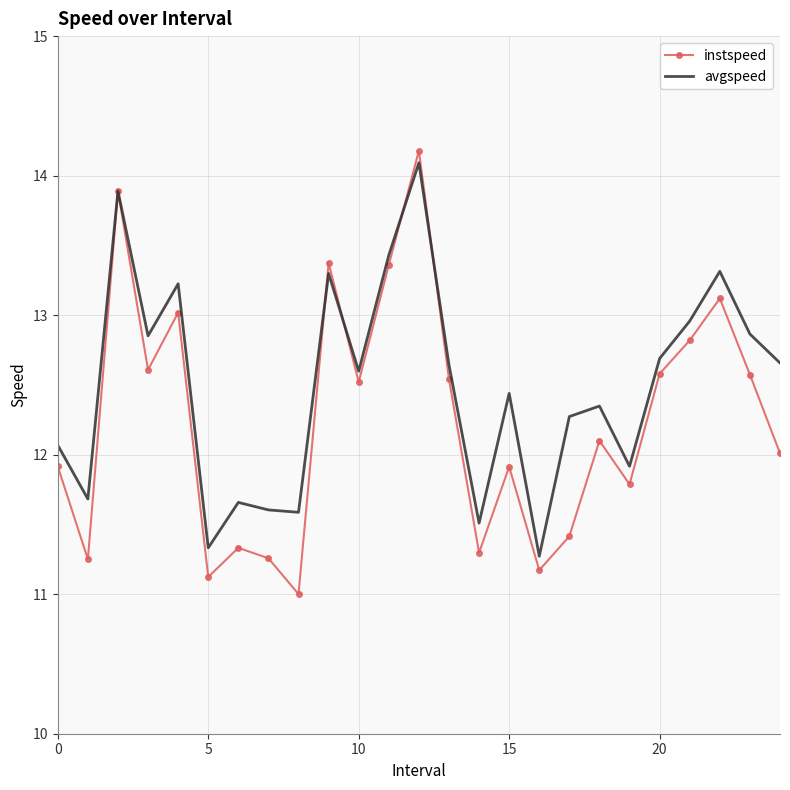

At how many categories does at least one series exceed 11?

25